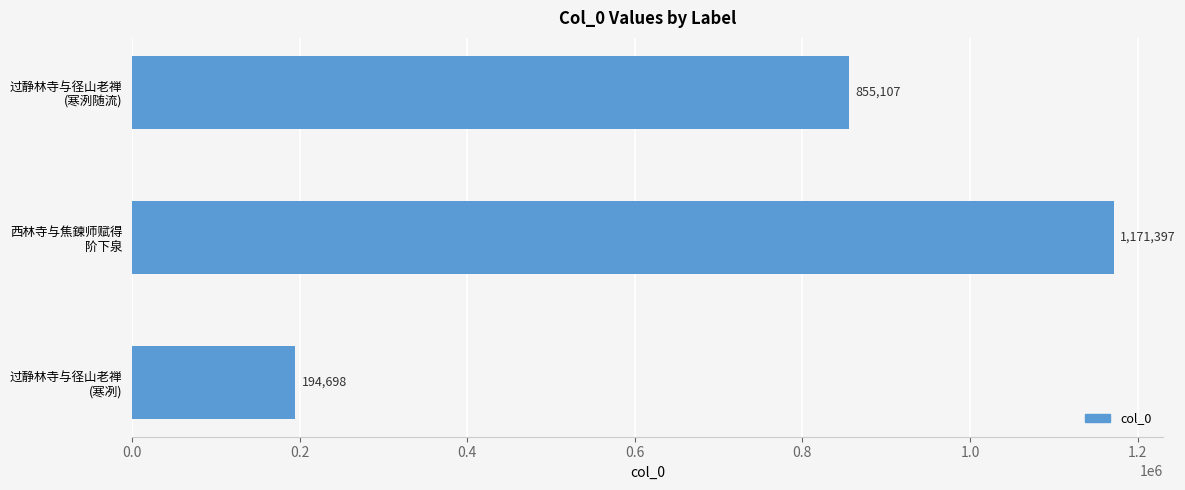

Count the values in the range 194698 to 1171397.

3